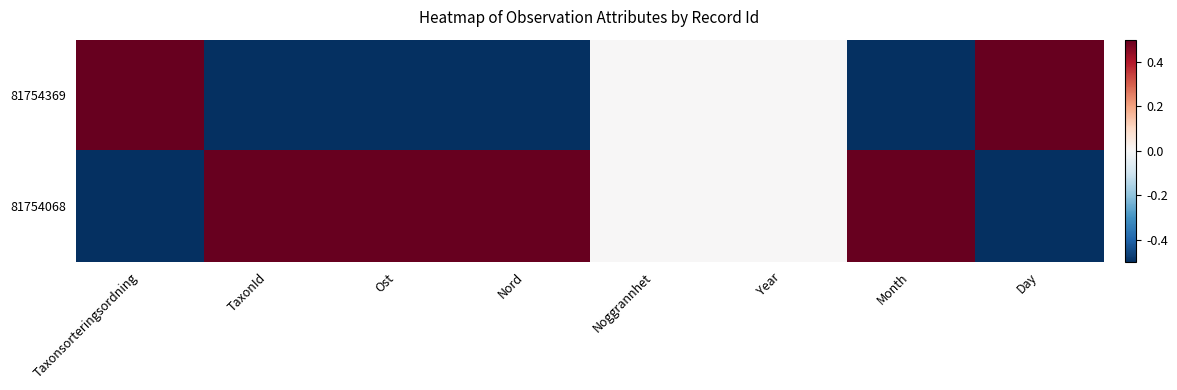

How many categories are shown in the chart?

8